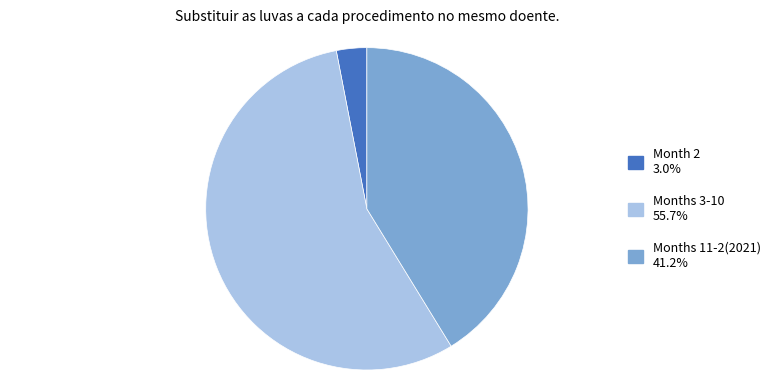

Does any single category account for the majority?

Yes